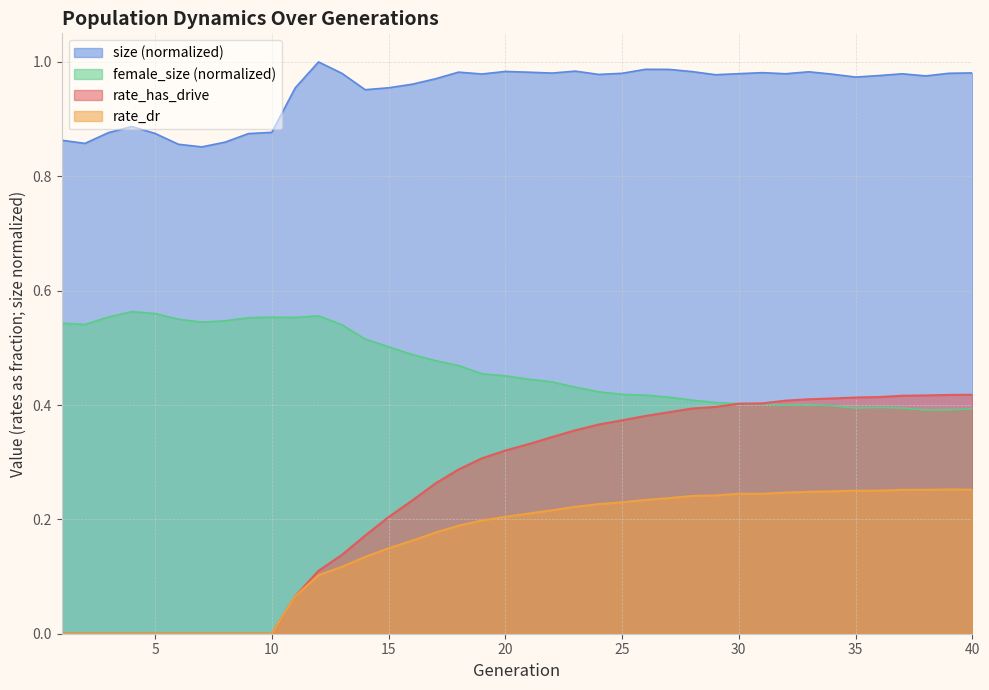

What is the sum of the rate_dr values at 22 and 37?

0.5